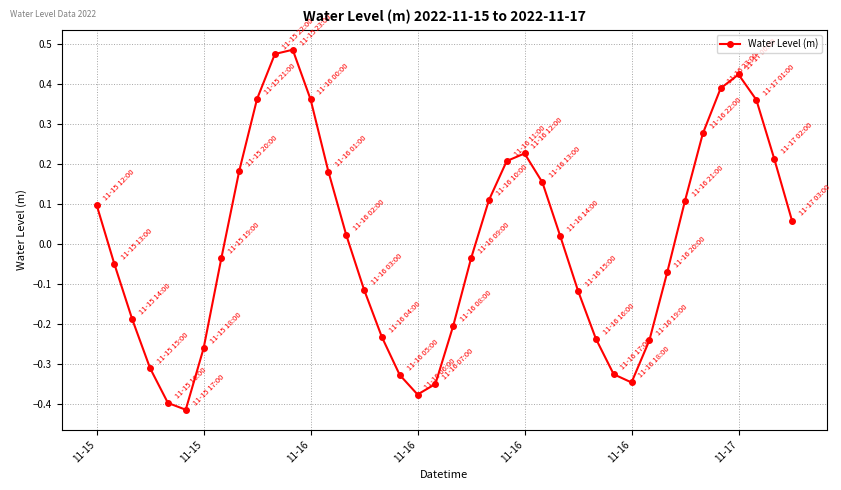

What is the difference between the maximum and second lowest values?

0.9